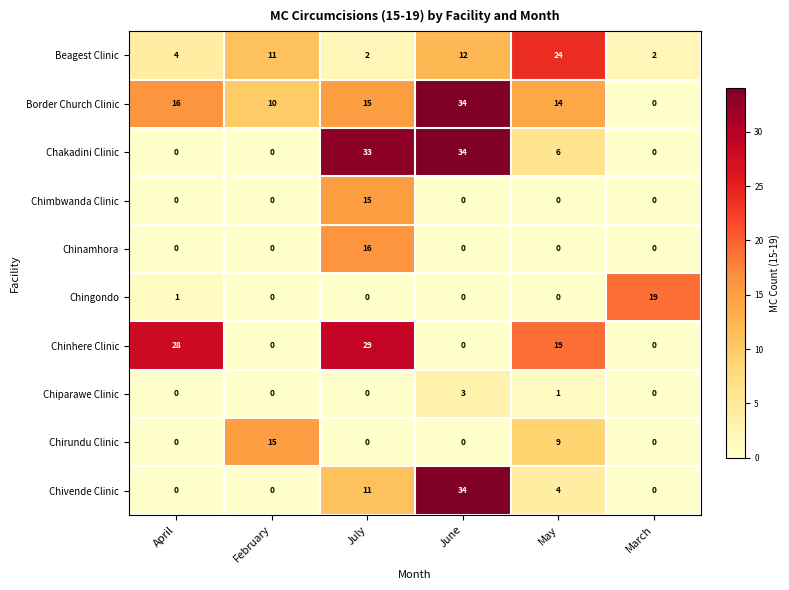

Is it true that Chingondo equals 11 at June?

False